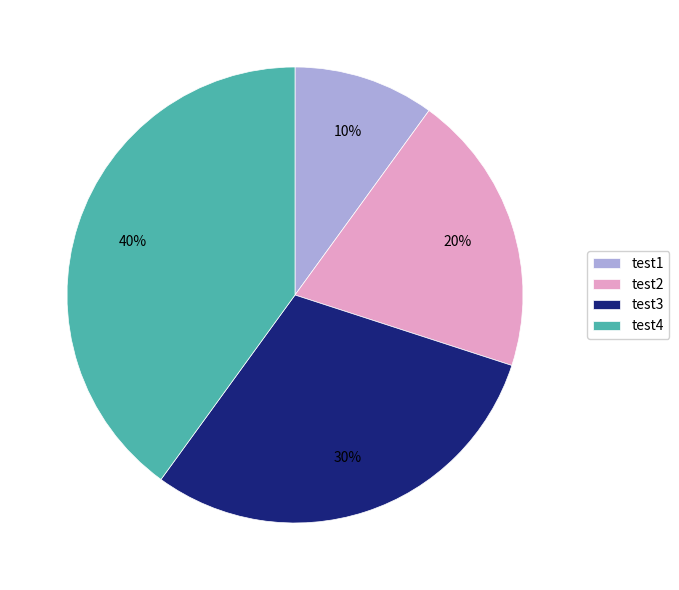

Which slice is the smallest?

test1